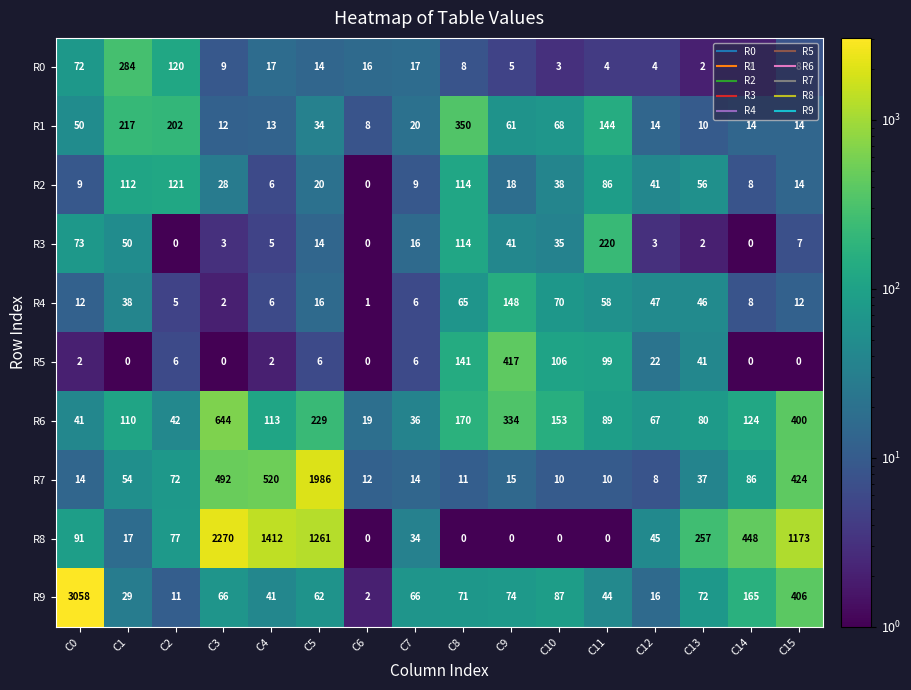

At which category is the sum across all series the highest?

C5